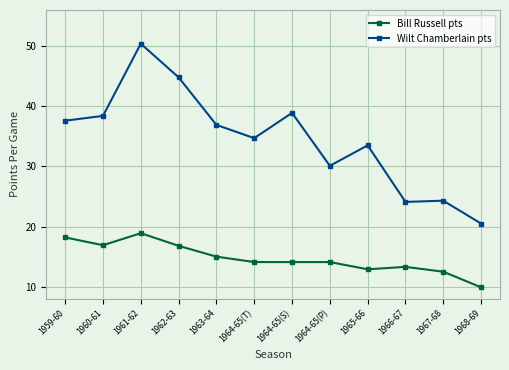

List the series in order of their peak value, lowest first.

Bill Russell pts, Wilt Chamberlain pts